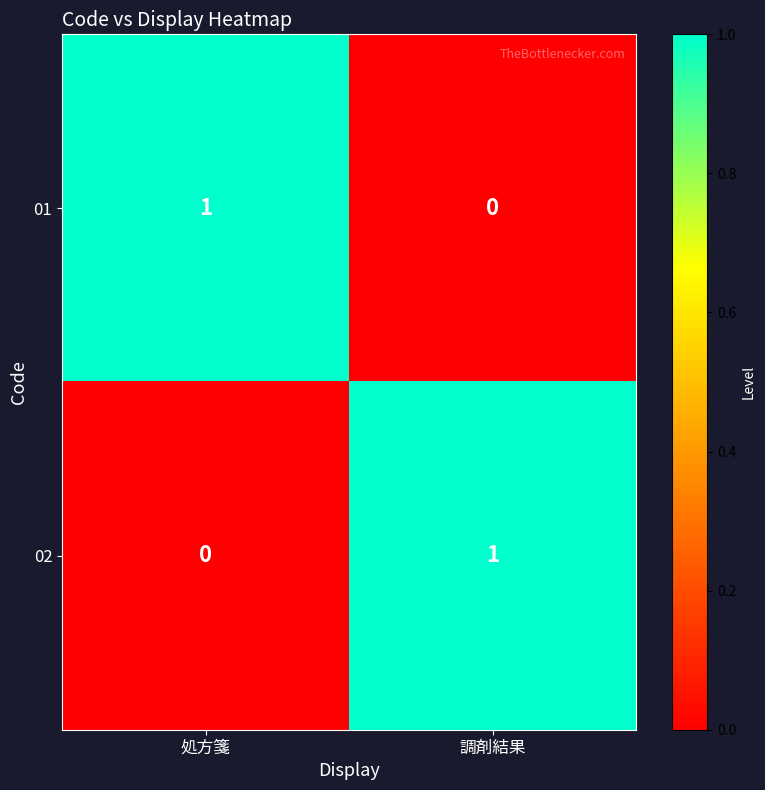

Where is 01 nearest to the value 0?

調剤結果